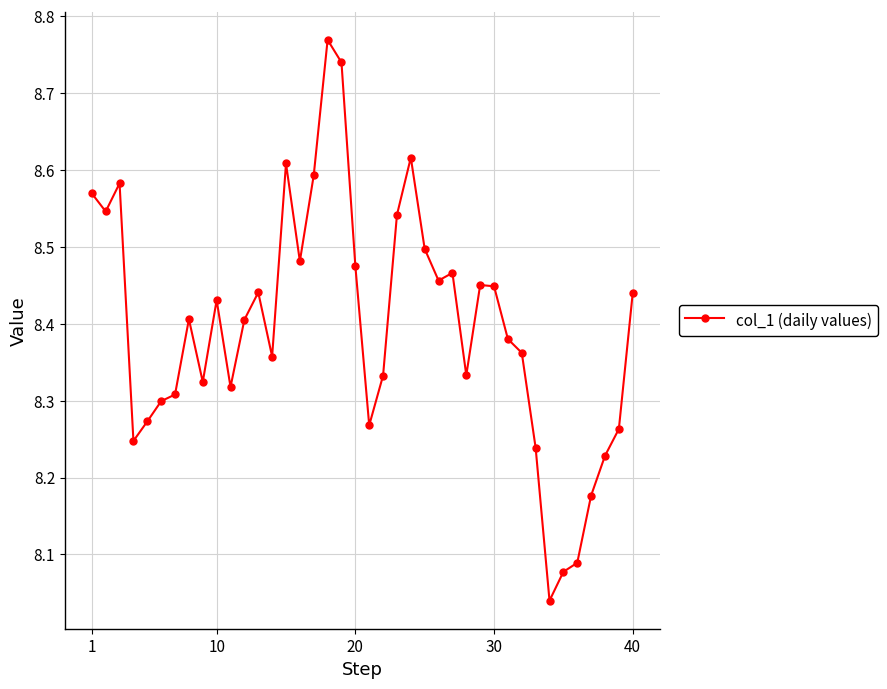

What is the difference between the second highest and minimum values?

0.7